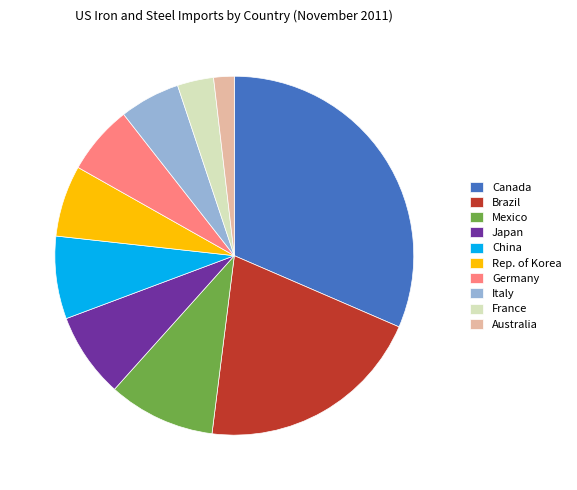

Which category has the biggest portion of the pie?

Canada